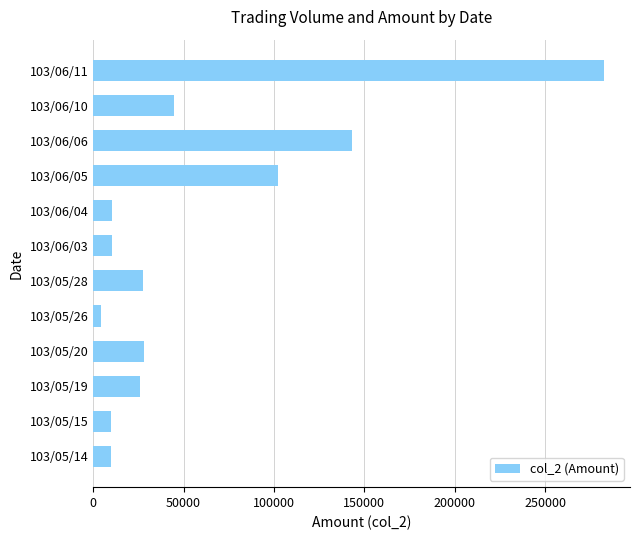

At which category does the chart reach its minimum across all series?

103/05/26